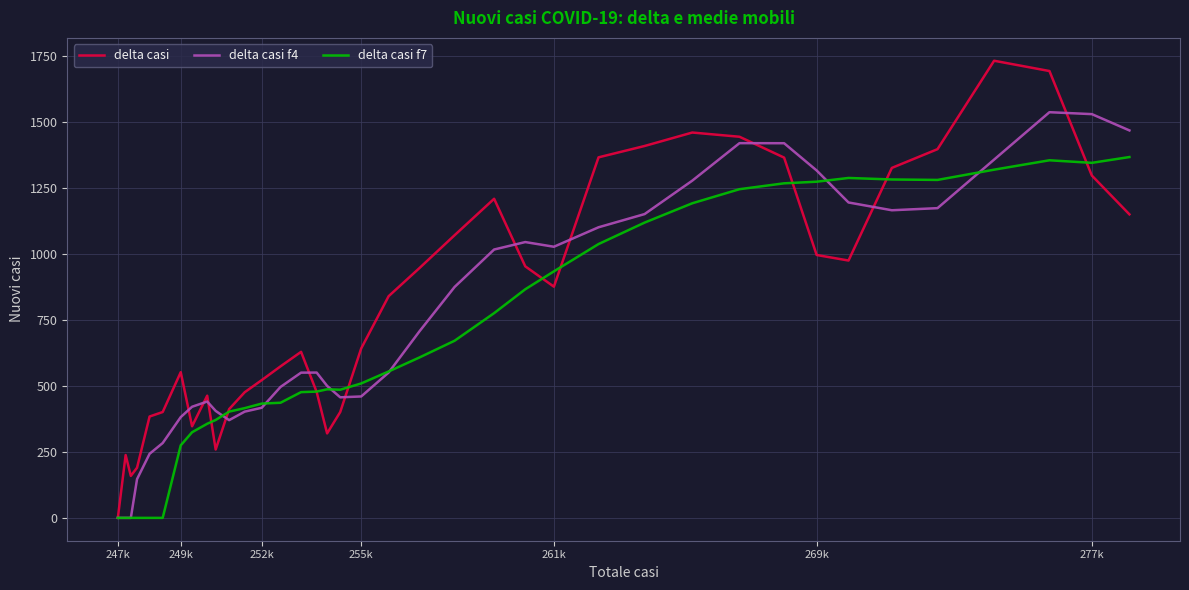

Rank the series by their maximum value, from highest to lowest.

delta casi, delta casi f4, delta casi f7